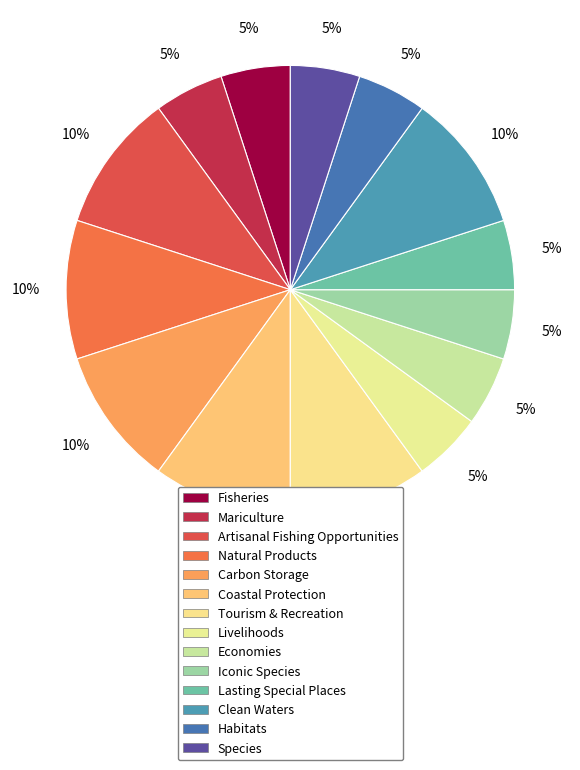

Count the number of slices in the pie.

14